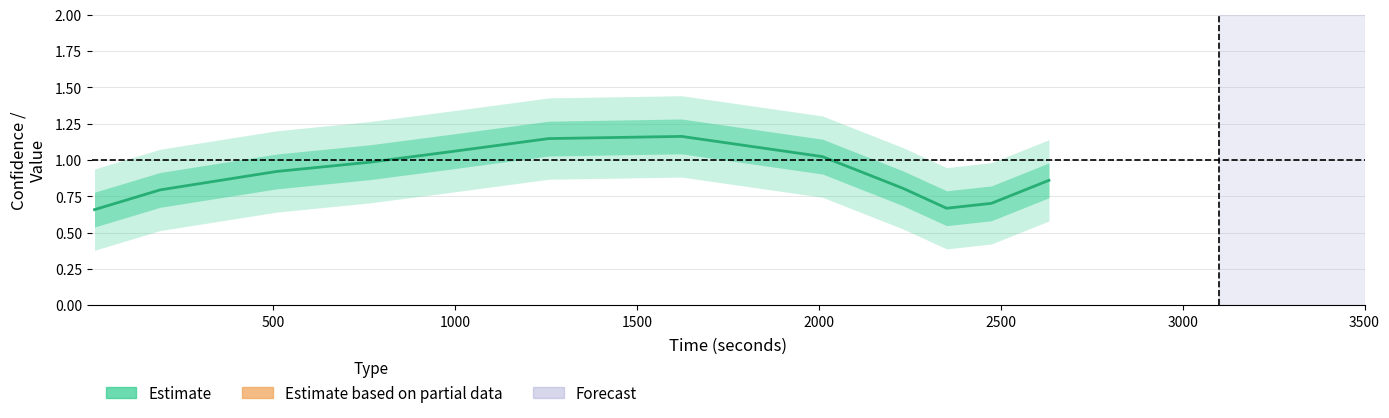

How many interior local valleys (lower than both neighbors) does the data have?

1